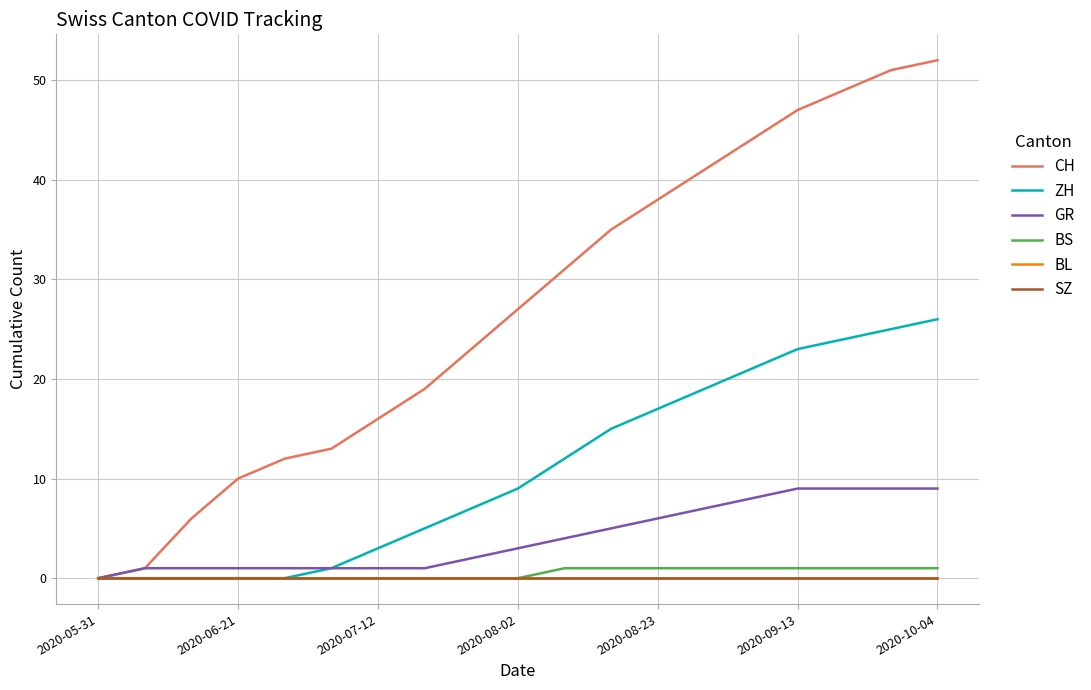

Does the chart display data point markers on the line(s)?

No